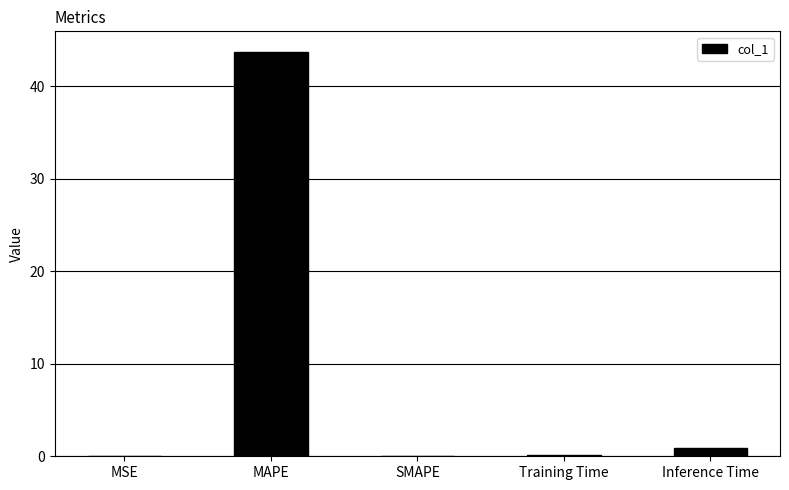

What is the sum of the values at SMAPE and Inference Time?

0.9